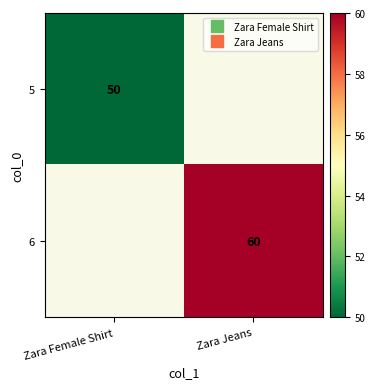

What is the minimum value shown in the chart?

50.0